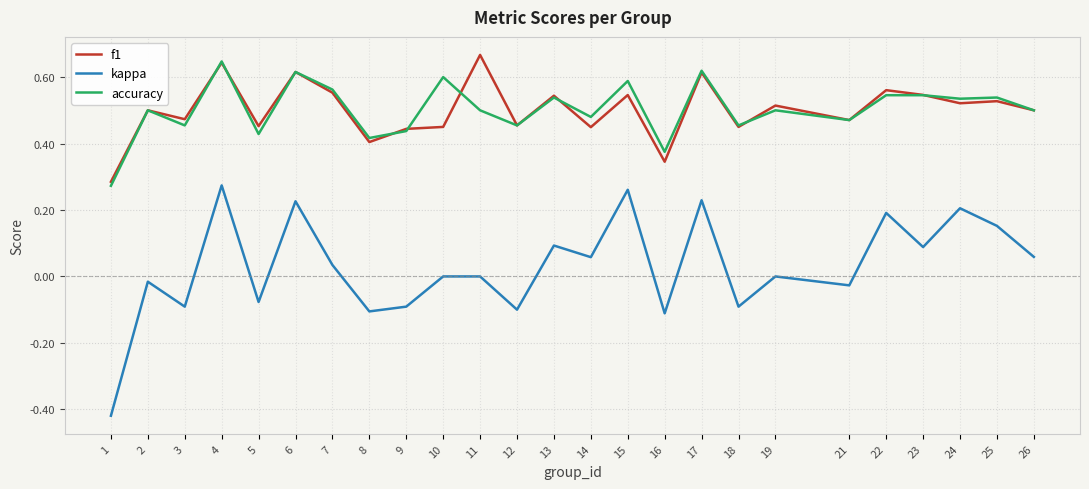

At which label is accuracy closest to 0?

1